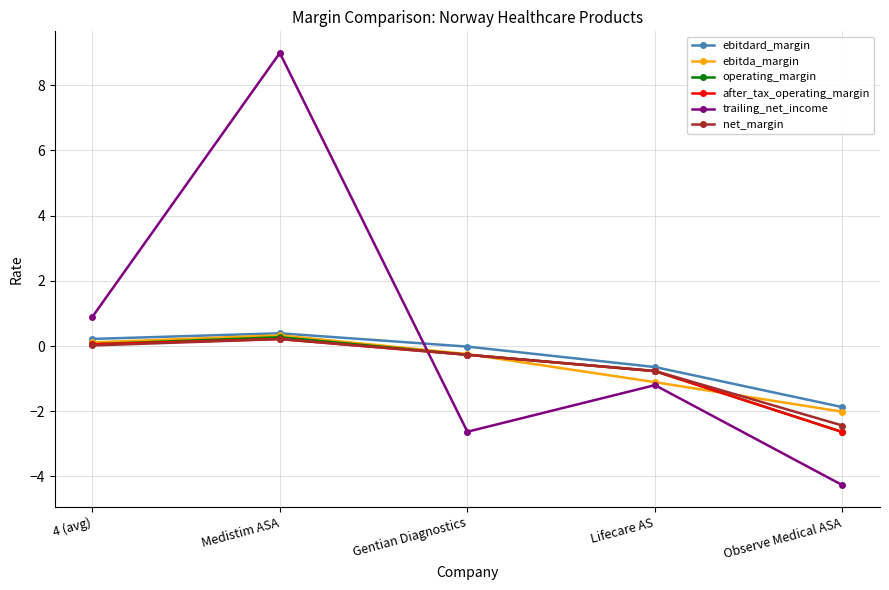

What is the total value across all series at Lifecare AS?

-5.3